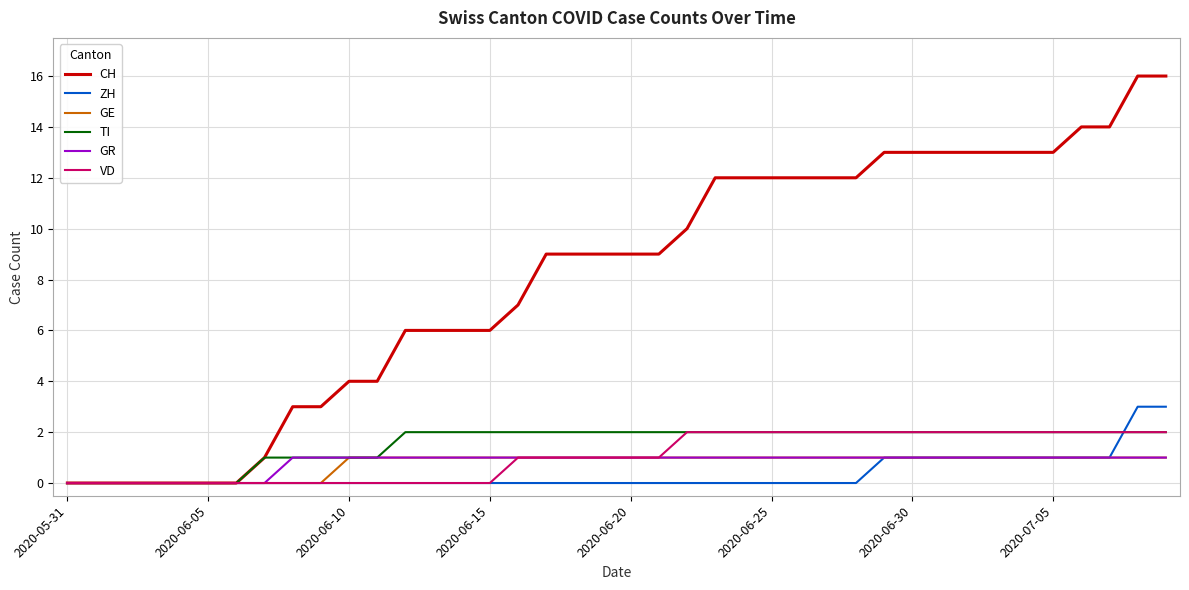

What is the greatest value displayed?

16